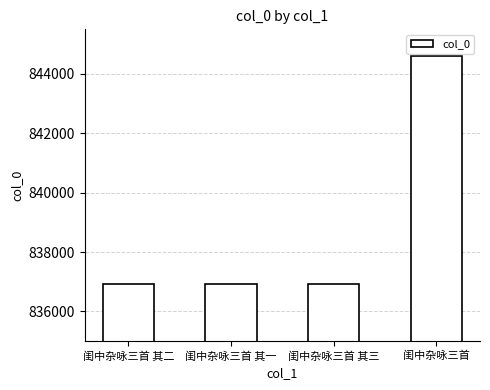

Which label corresponds to the largest value in the chart?

闺中杂咏三首